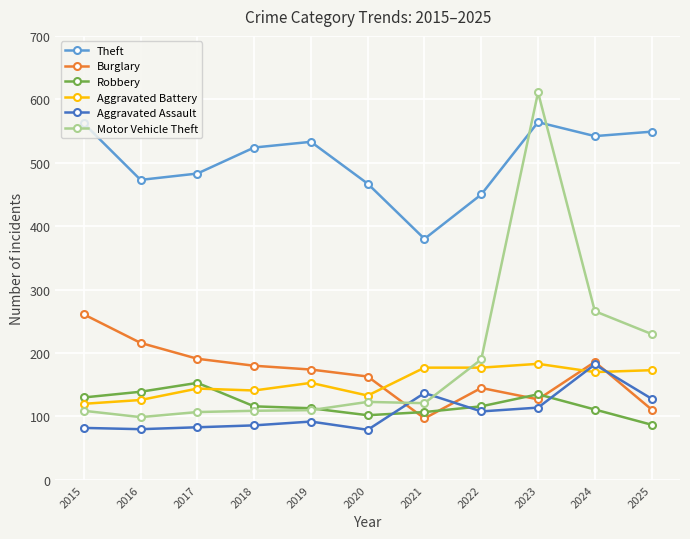

Does the chart display data point markers on the line(s)?

Yes